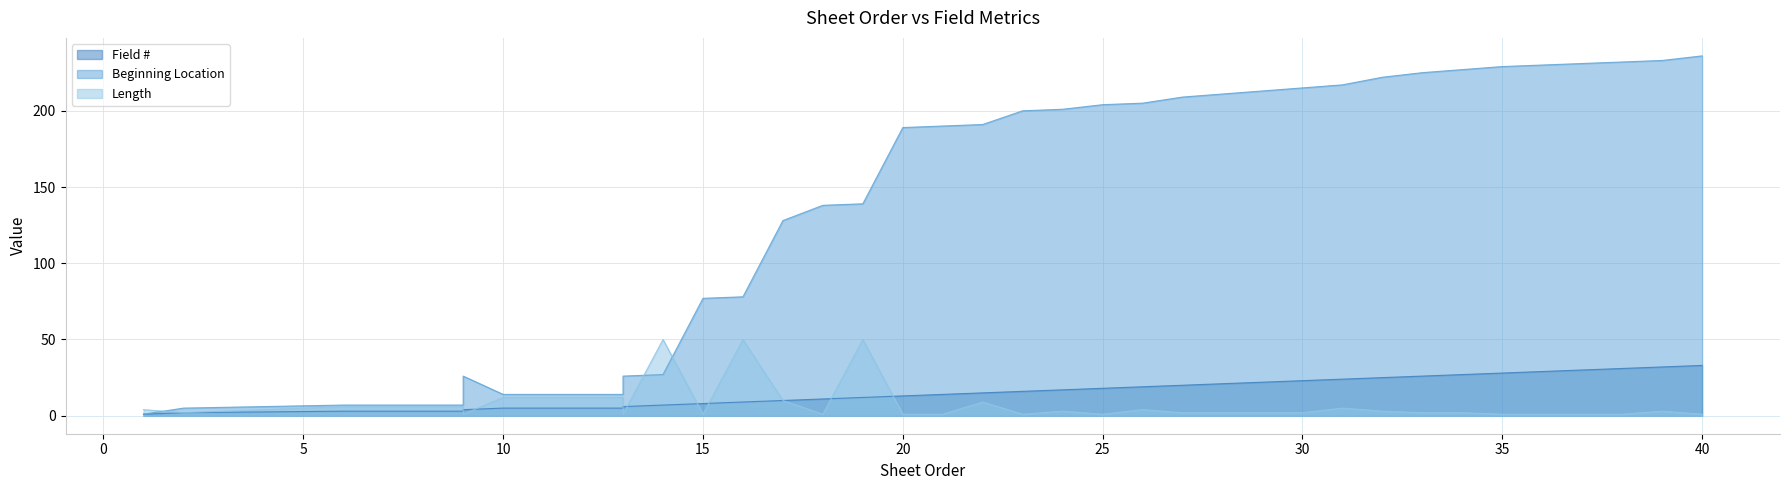

How many distinct data groups are displayed?

3